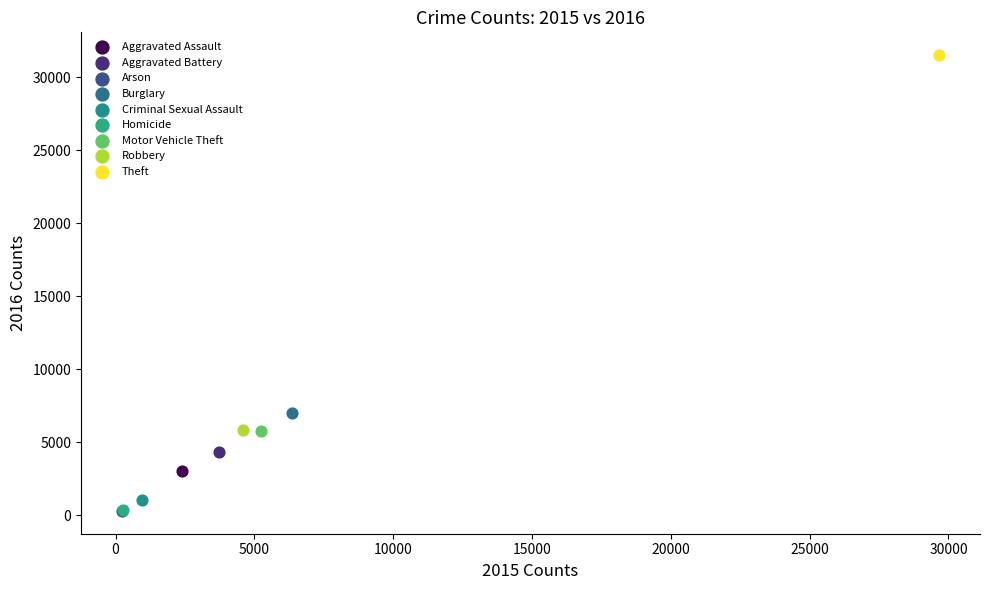

What are all the series names shown in the legend?

Aggravated Assault, Aggravated Battery, Arson, Burglary, Criminal Sexual Assault, Homicide, Motor Vehicle Theft, Robbery, Theft